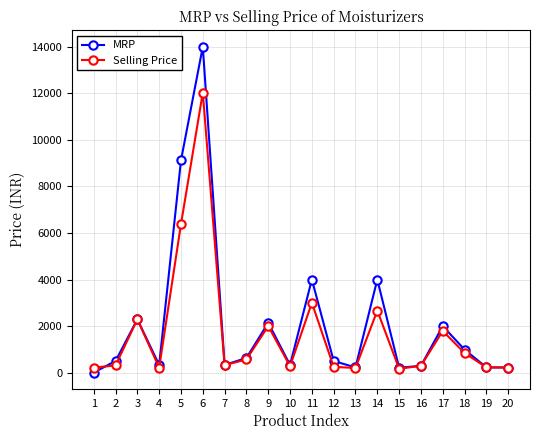

In Selling Price, how many points are higher than both neighbors (excluding endpoints)?

6